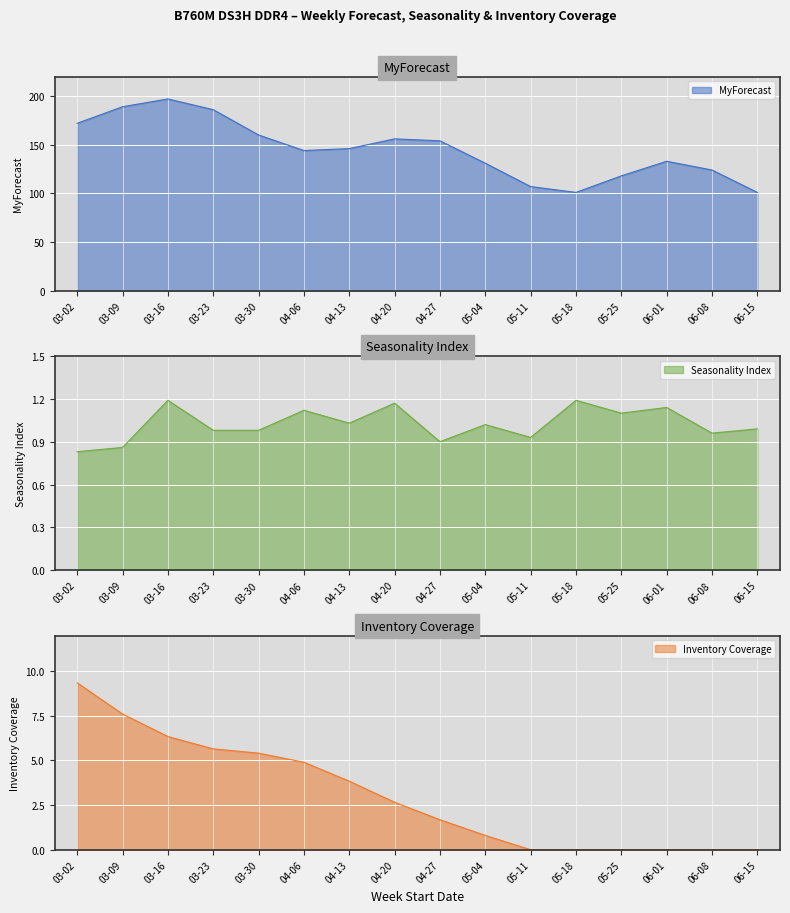

What is the minimum value for Seasonality Index?

0.8